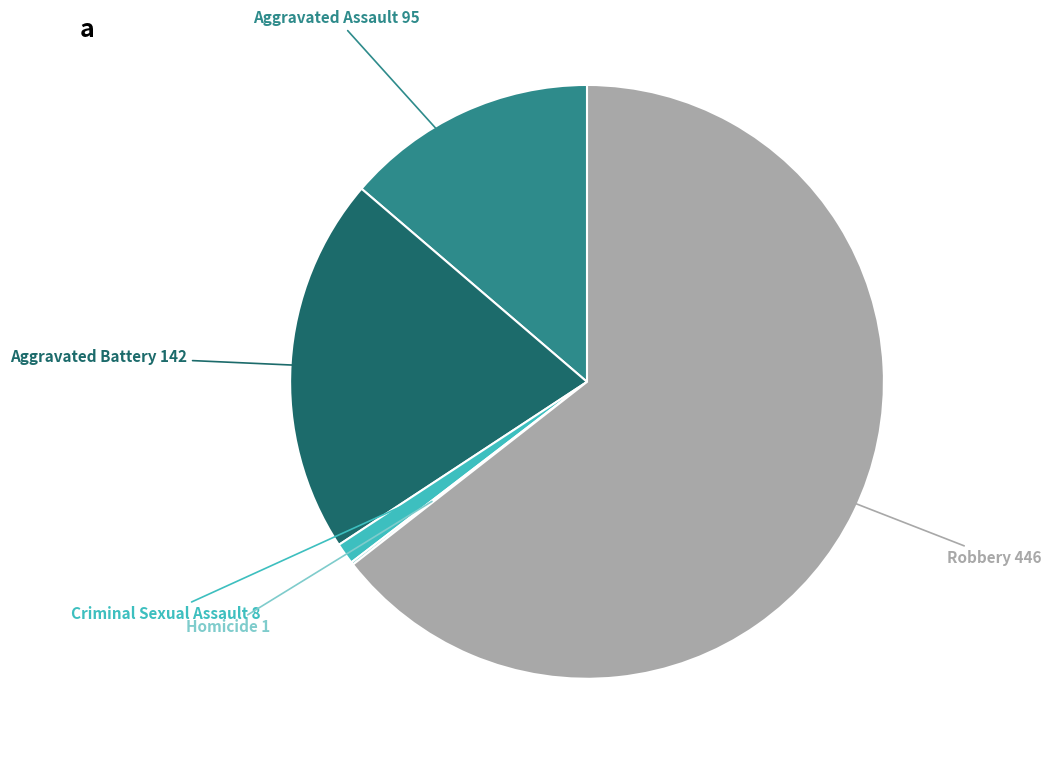

Does any single category account for the majority?

Yes